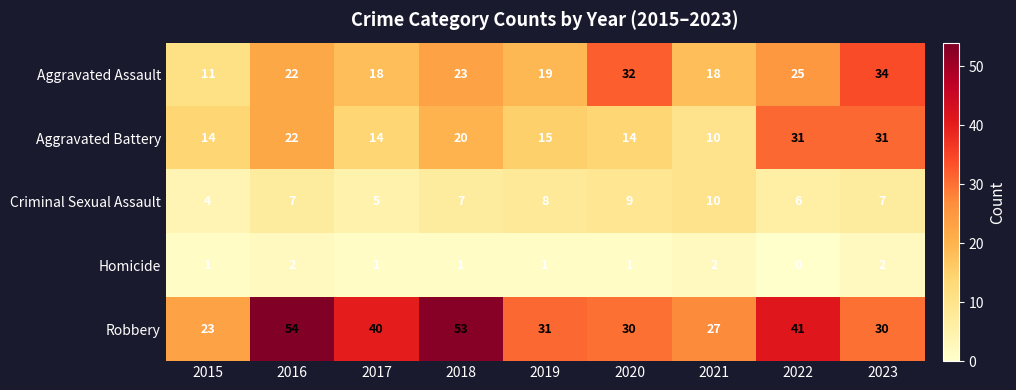

The value of Homicide at 2022 is 0. True or false?

True